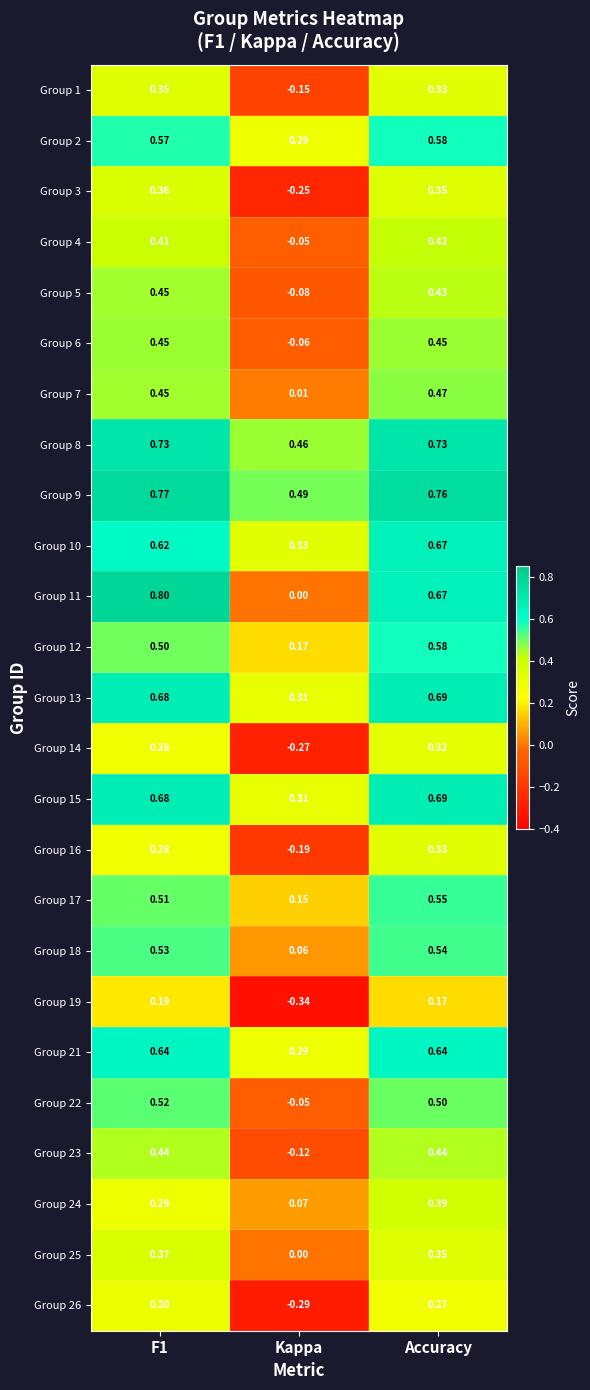

At which label does Group 18 reach its peak?

Accuracy